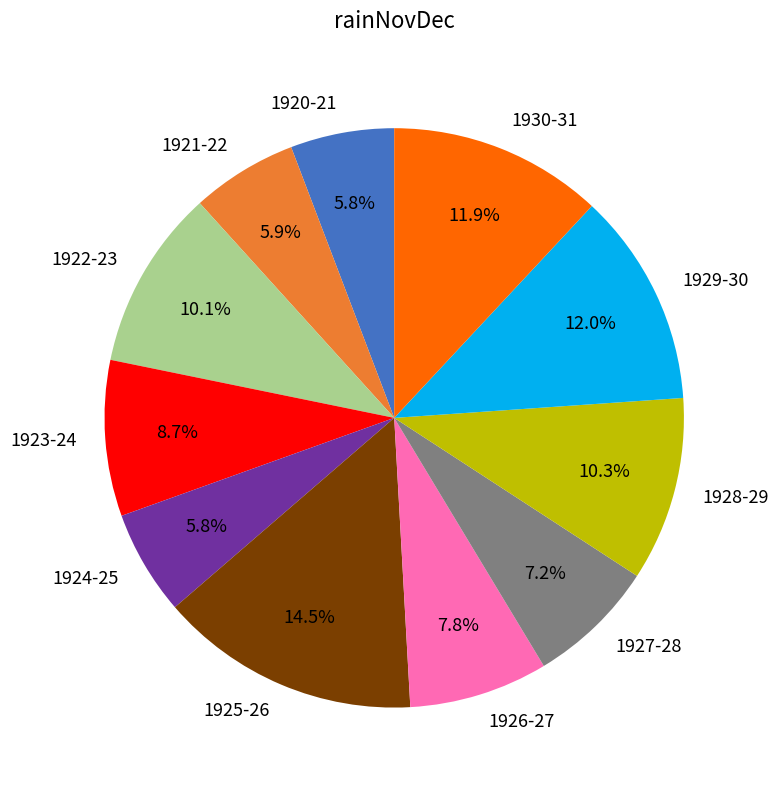

Which category has the biggest portion of the pie?

1925-26